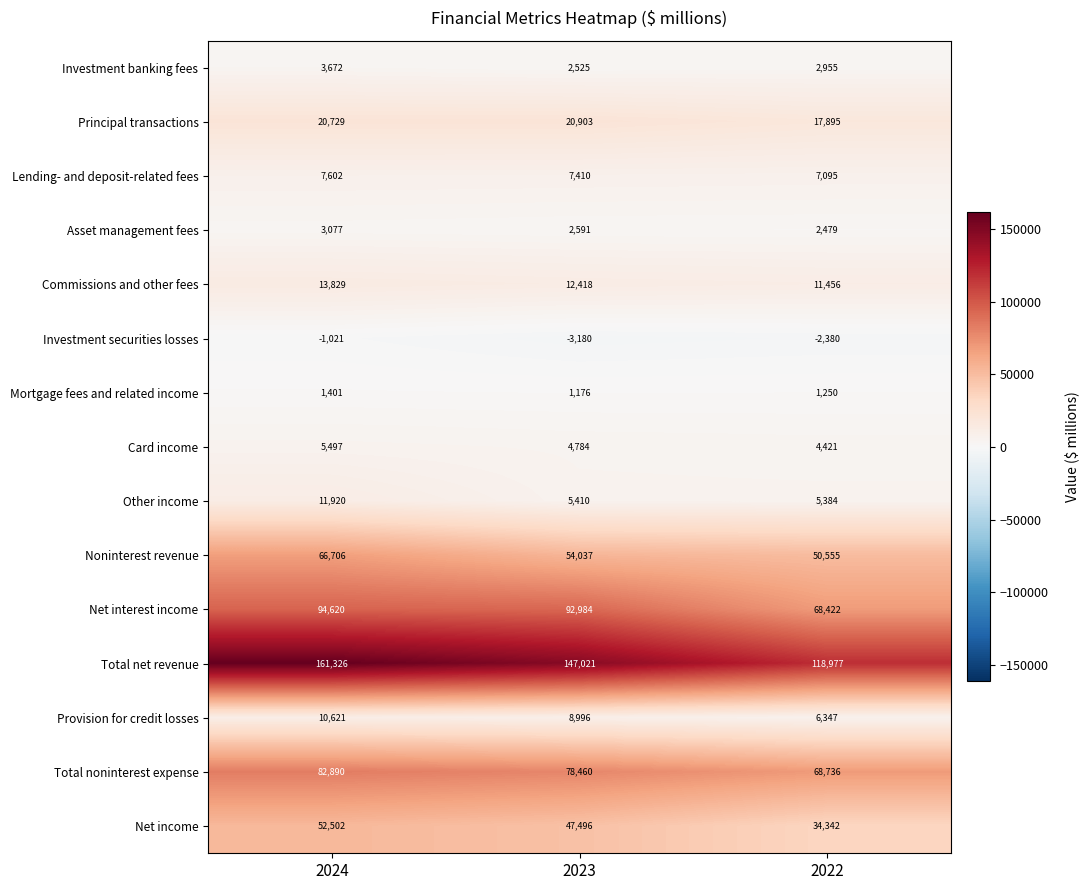

What is the total value across all series at 2024?

535371